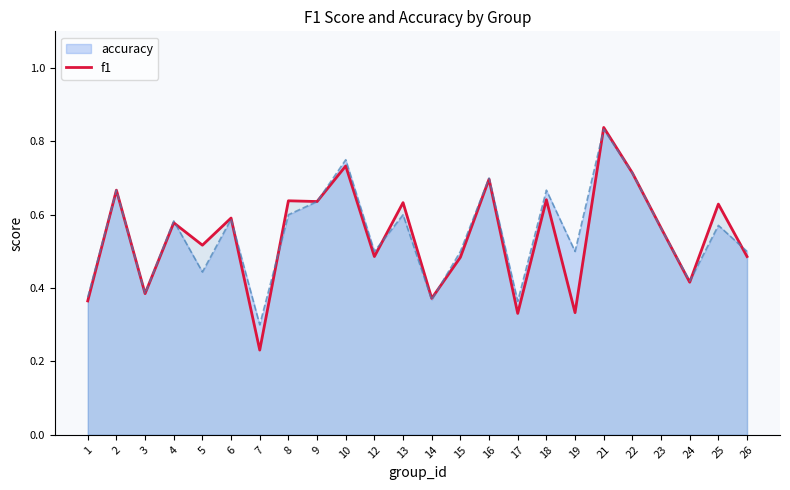

Is it true that the value at 3 is 0.1?

False